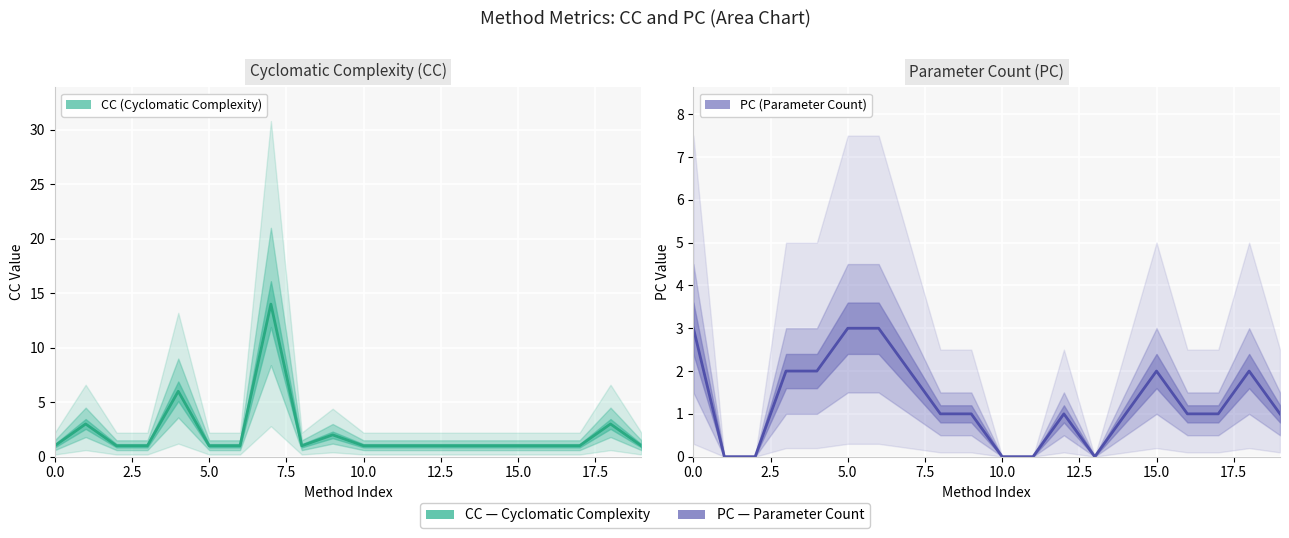

What is the value of the PC point at the 20th from the left?

1